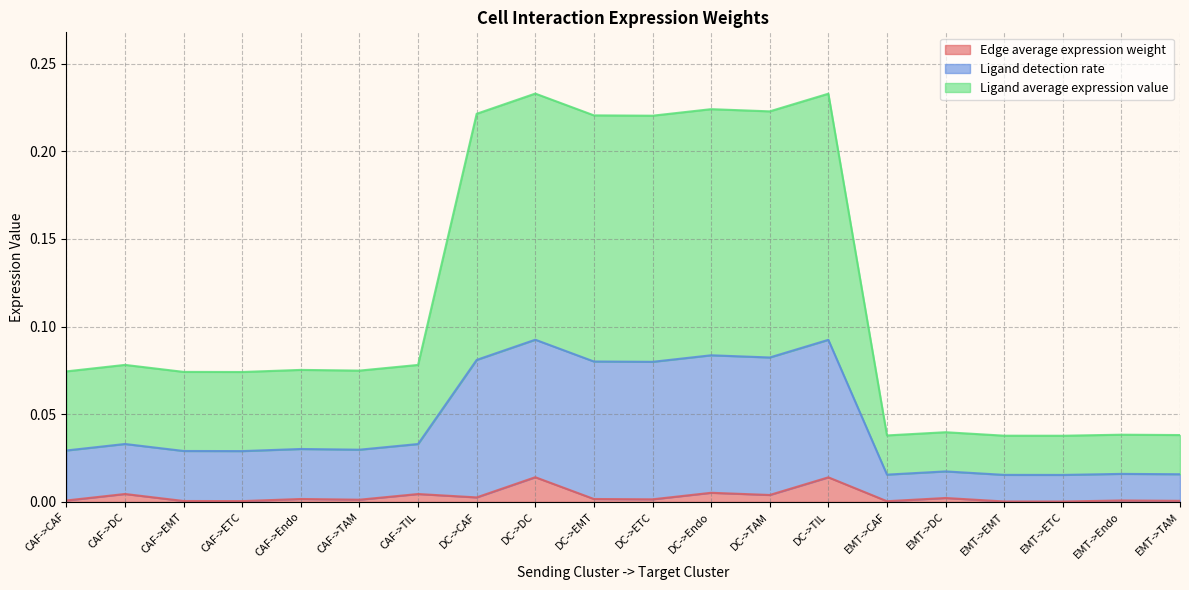

The Edge average expression weight series shows 0.0 at EMT->DC. True or false?

True